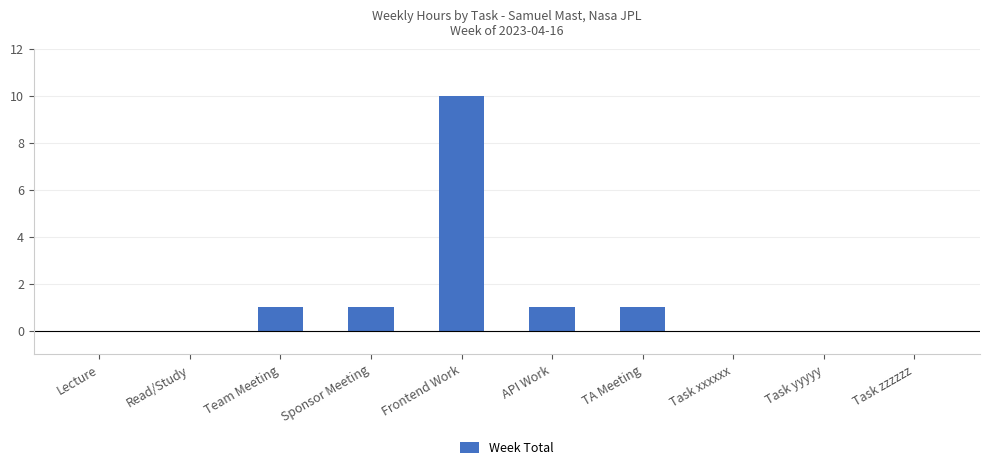

Between Task yyyyy and API Work, which is larger?

API Work